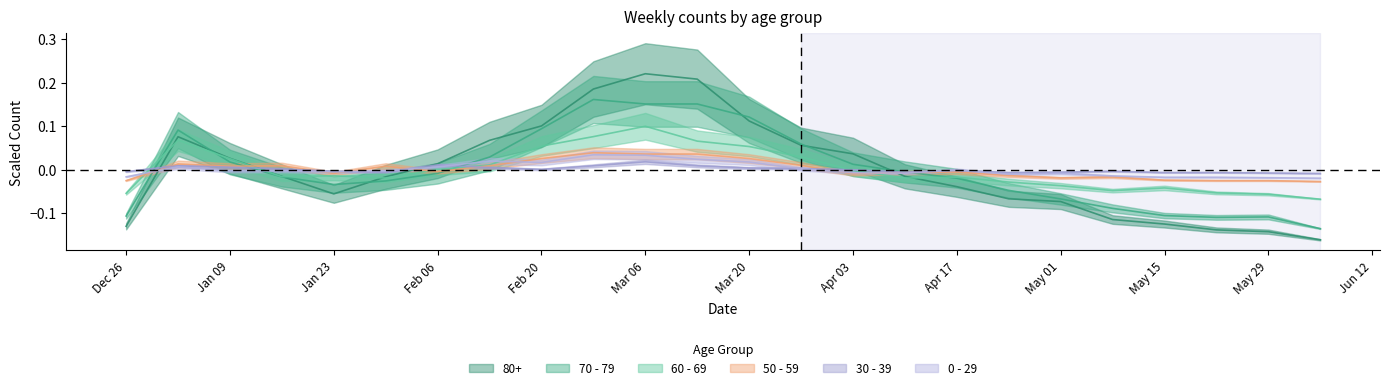

Does the chart display data point markers on the line(s)?

No